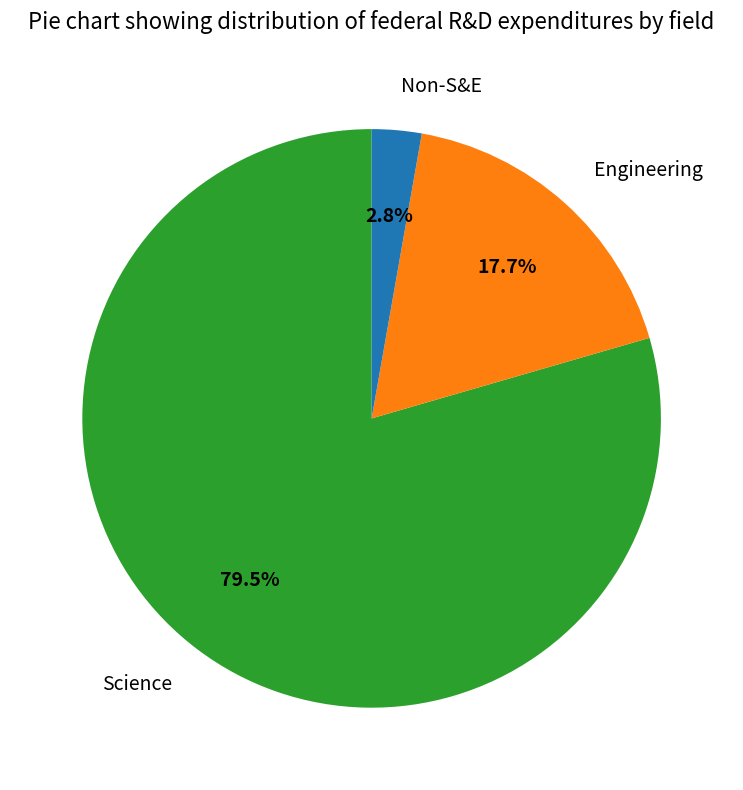

The Engineering slice represents 18% of the pie. True or false?

True